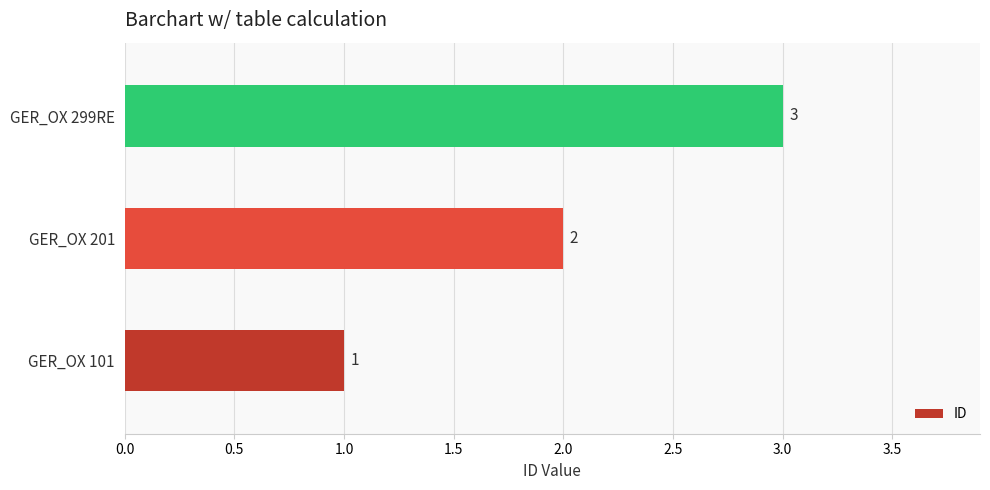

What is the difference between the second highest and minimum values?

1